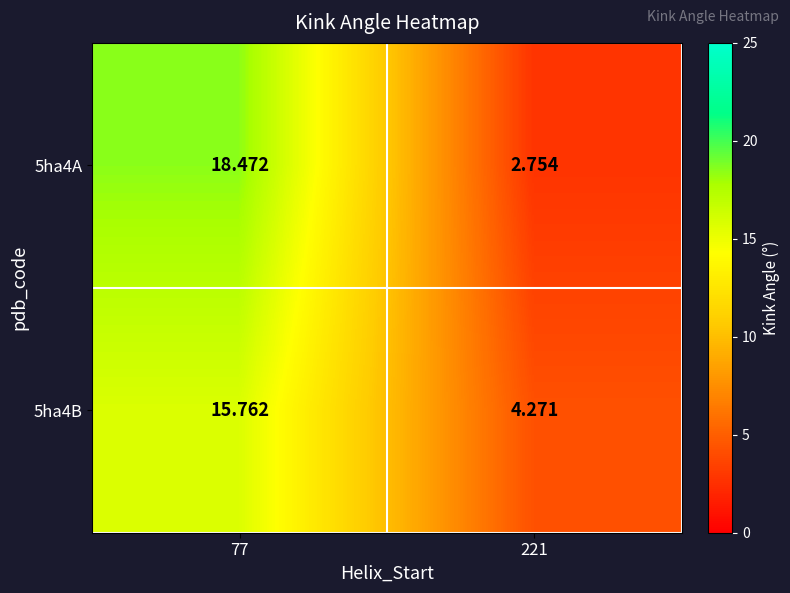

Rank the series by their maximum value, from highest to lowest.

5ha4A, 5ha4B